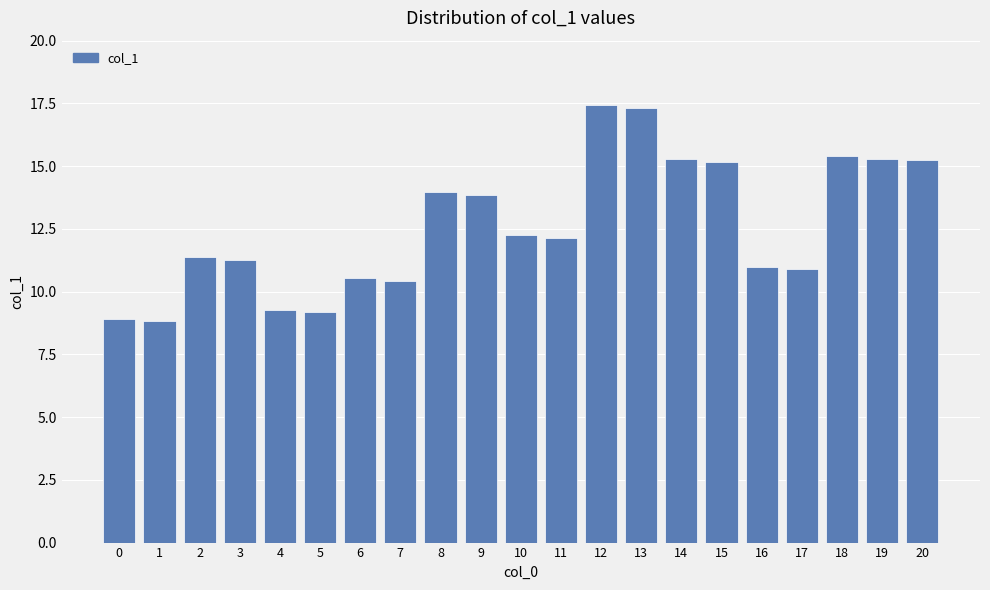

What is the greatest value displayed?

17.4